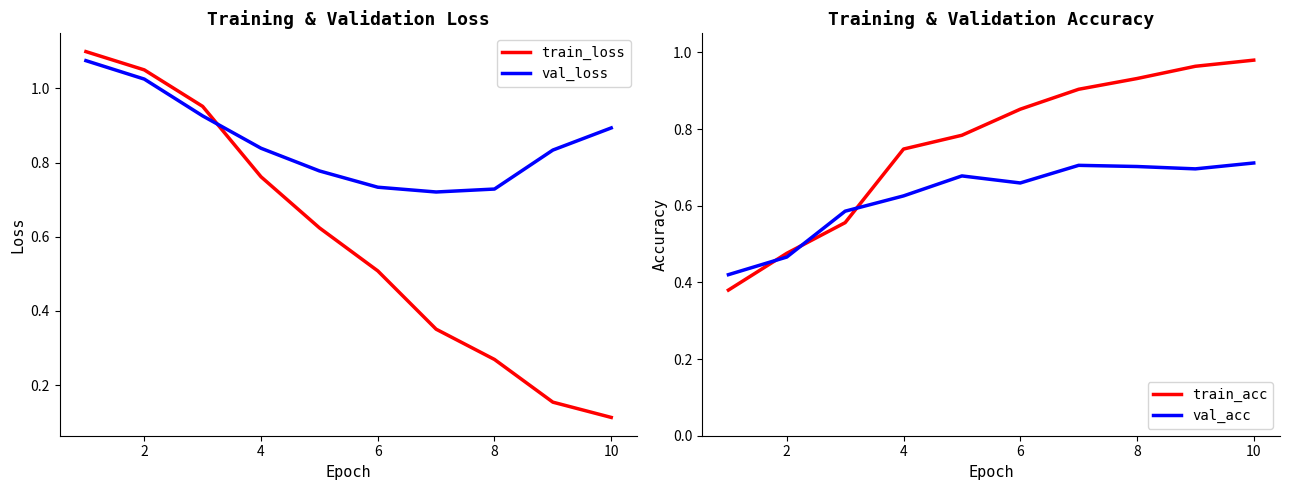

True or false: train_loss and val_loss intersect in this chart.

True